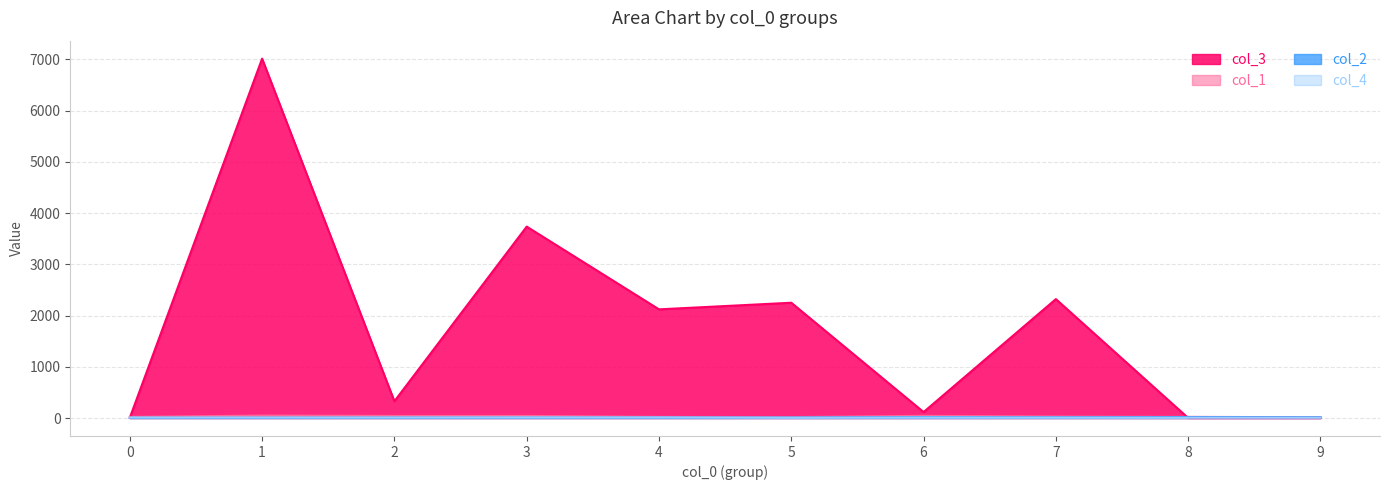

What value does the col_4 series have at 5?

4